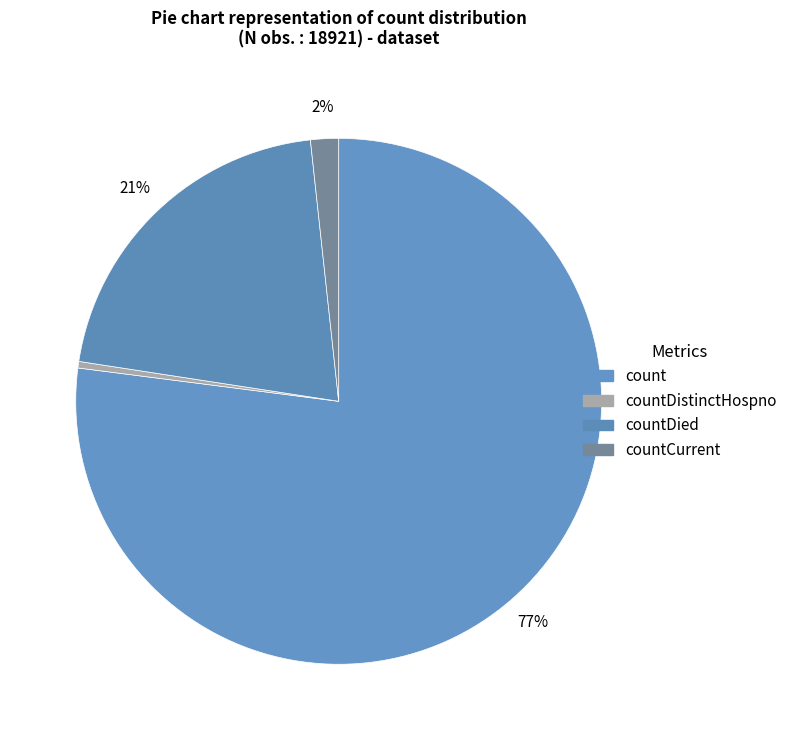

What portion of the pie excludes countCurrent?

98.3%